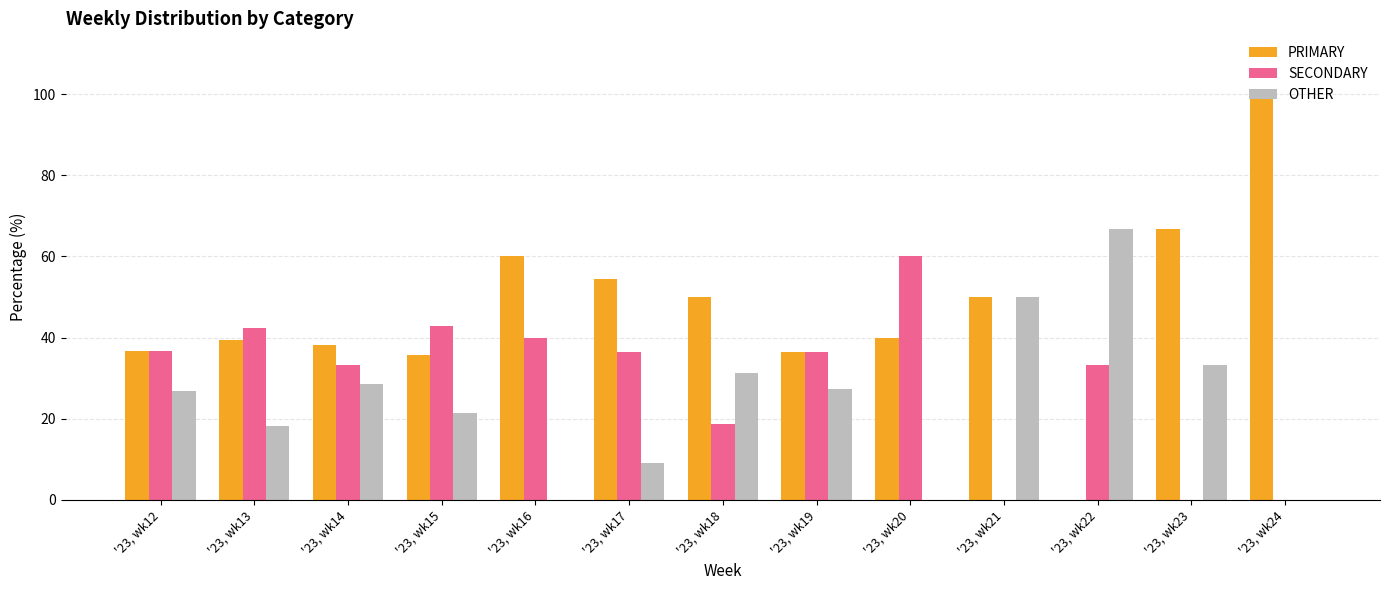

Is it true that SECONDARY equals 33.3 at '23, wk14?

True